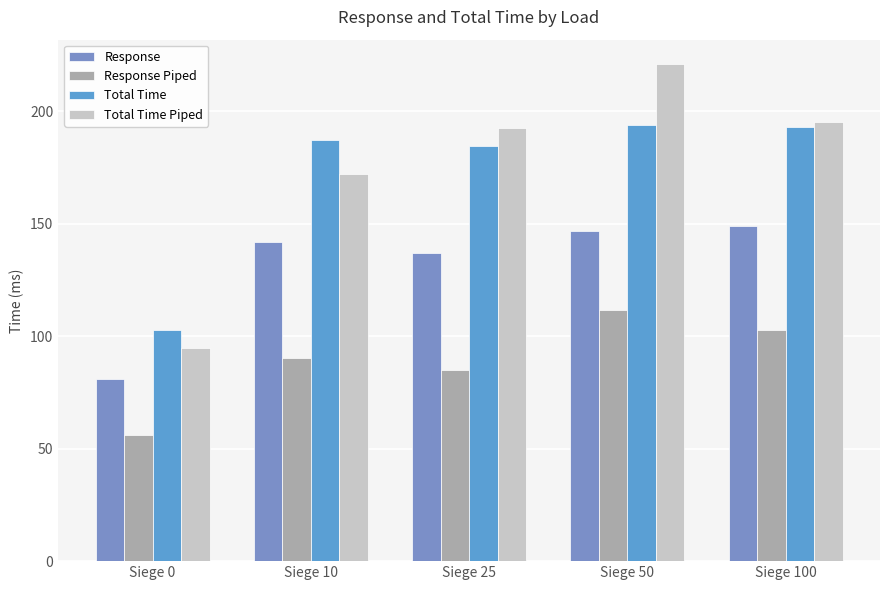

Count the number of categories in the chart.

5